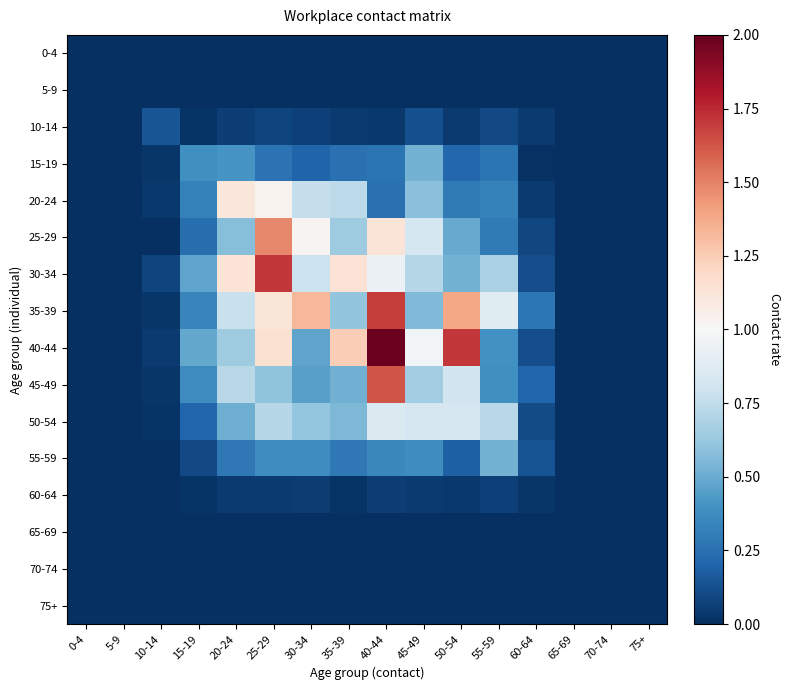

What is the total value across all series at 10-14?

0.4